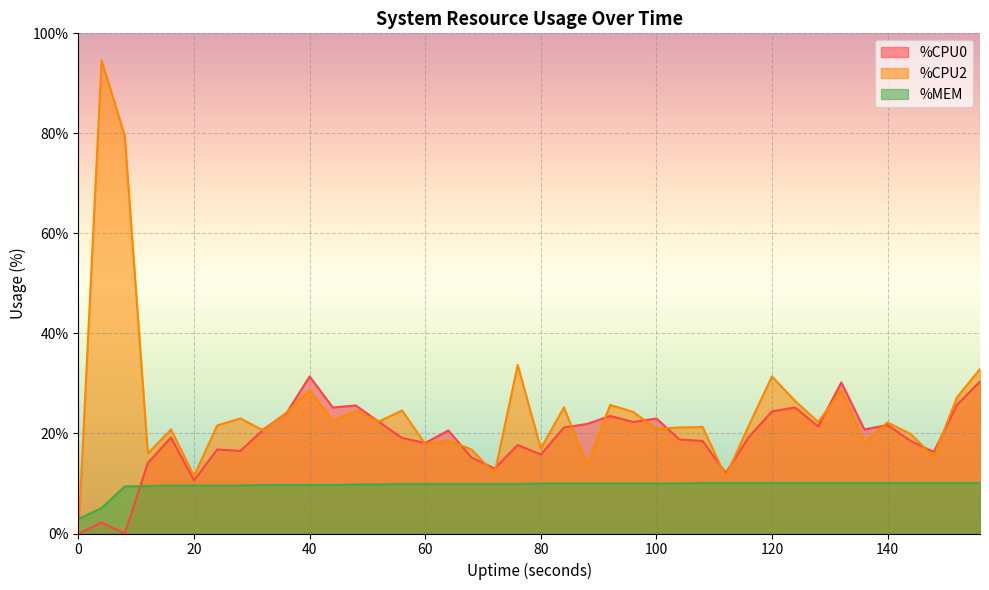

What are all the series names shown in the legend?

%CPU0, %CPU2, %MEM